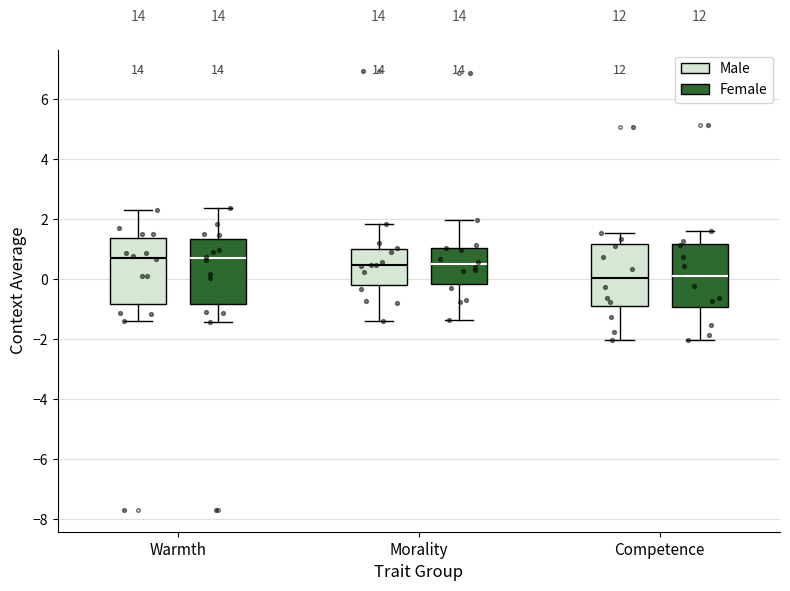

Where is the upper edge of the box for Warmth (Male) on the y-axis? The values are not printed on the chart, so give them approximately, as read against the axis.

1.4